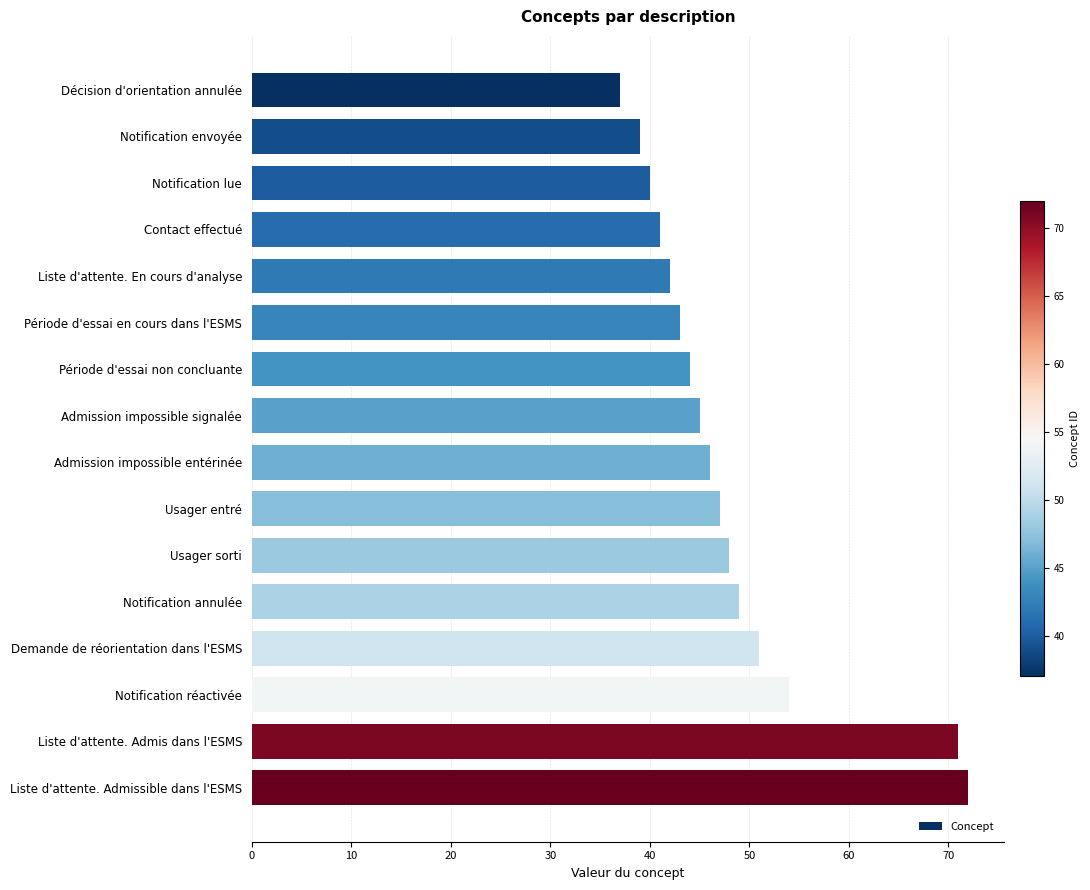

Read the value at Liste d'attente. Admis dans l'ESMS, to the nearest 5.

70